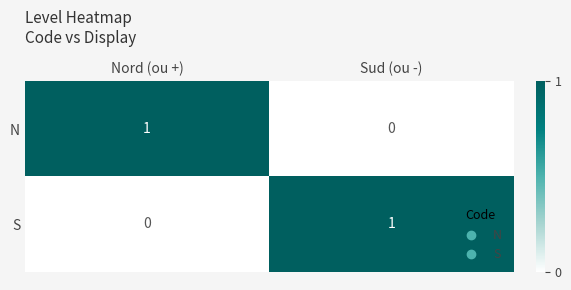

Reading left to right, transcribe all the data shown in this chart.

N: Nord (ou +)=1	Sud (ou -)=0
S: Nord (ou +)=0	Sud (ou -)=1